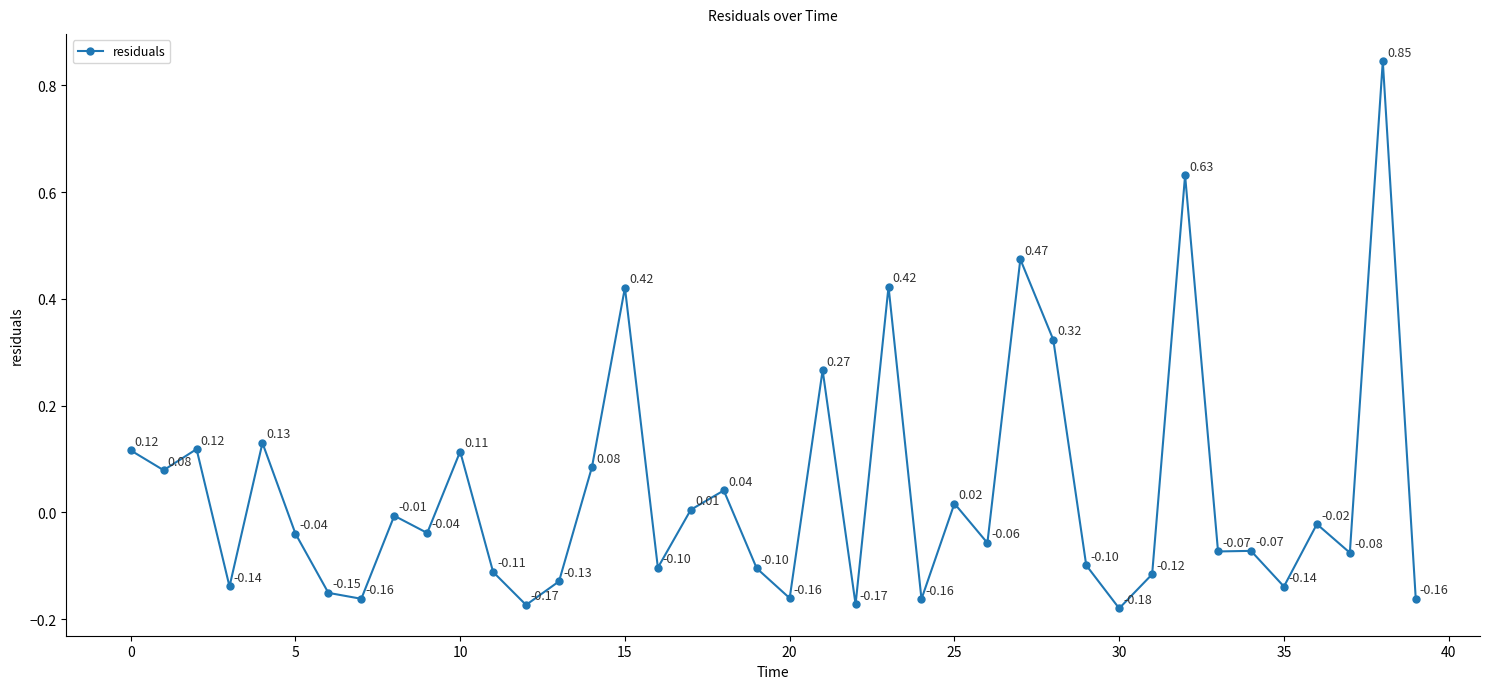

How many points are lower than both their immediate neighbors (excluding endpoints)?

14